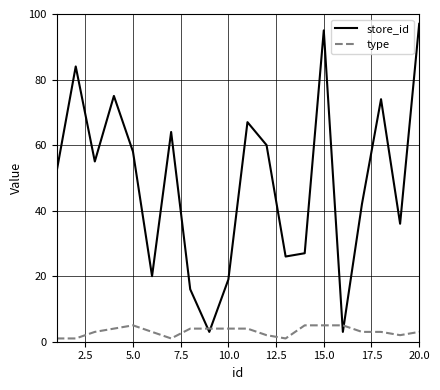

Which series has the largest total across all categories?

store_id